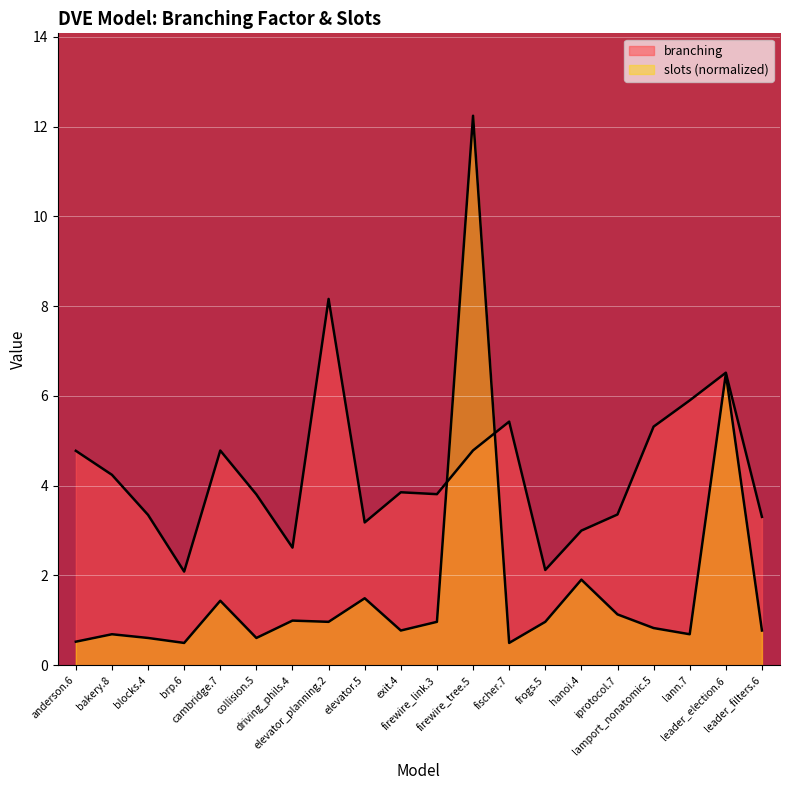

What is the label of the 9th point from the right?

firewire_tree.5